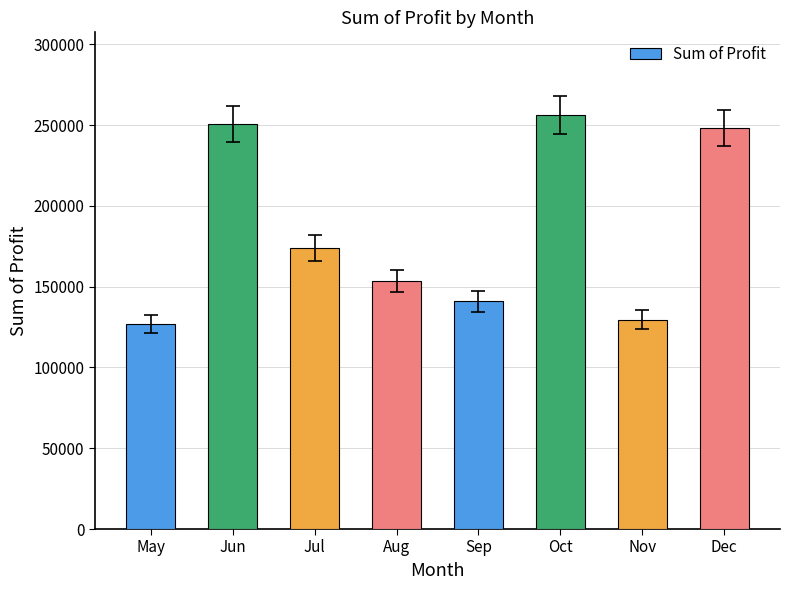

What value does the data have at Nov?

129608.9